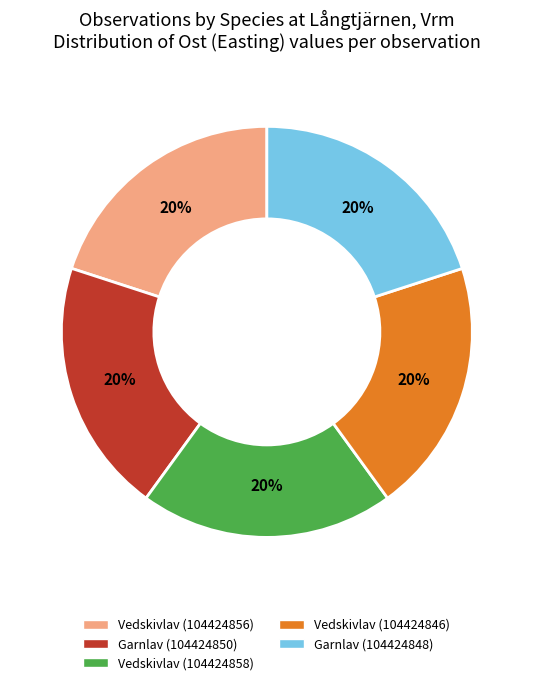

Combined, do Vedskivlav (104424856) and Vedskivlav (104424858) account for over 50%?

No